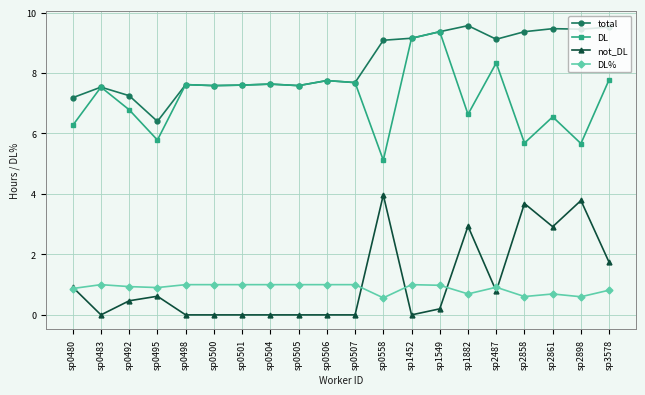

True or false: not_DL has a value of 0.0 at sp0505.

True